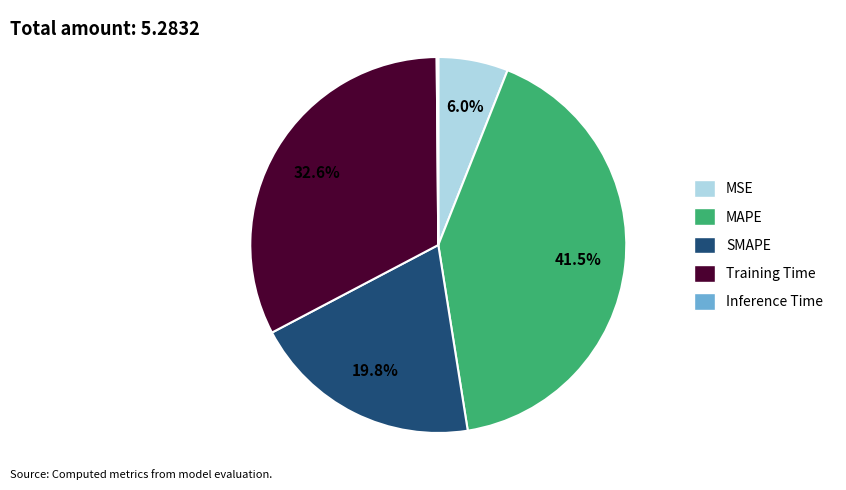

To the nearest percent, what is the combined percentage of SMAPE and MAPE?

61%